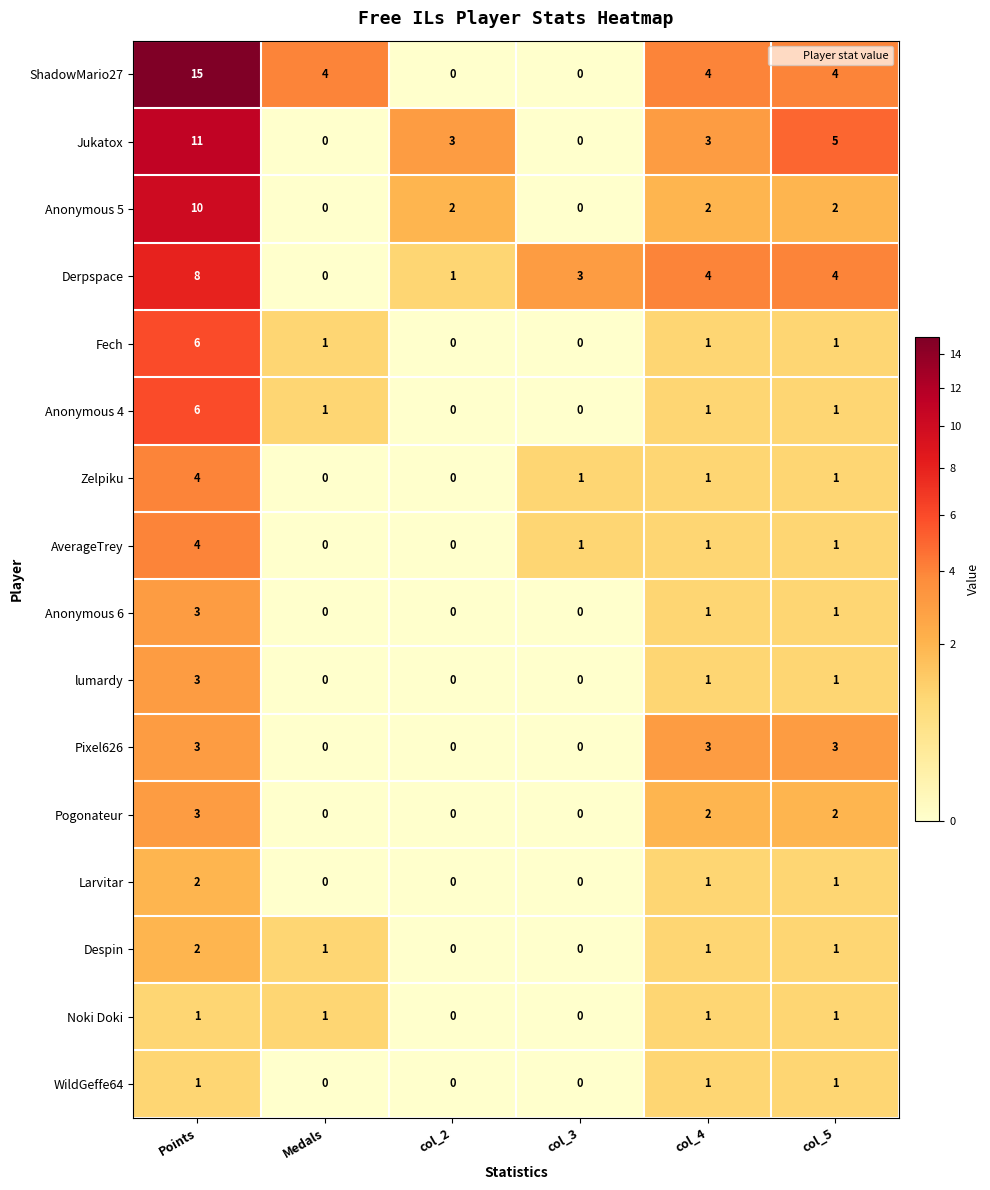

Count the number of data series in this chart.

16